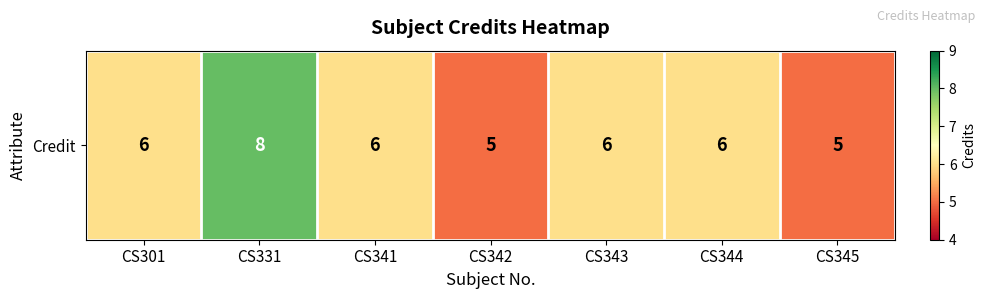

At which label is the value closest to 6?

CS301